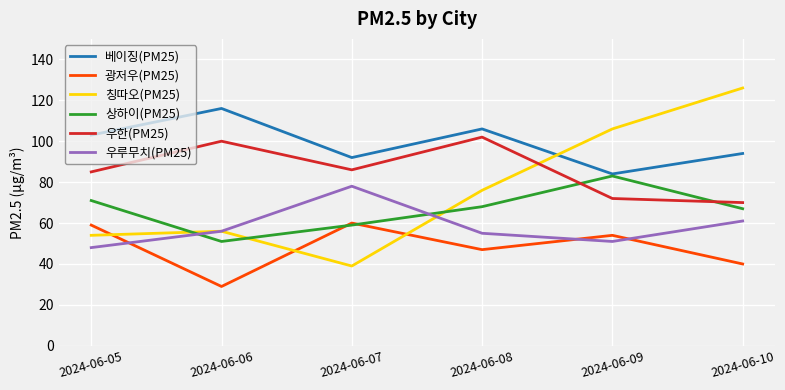

Is it true that 광저우(PM25) equals 40 at 2024-06-06?

False